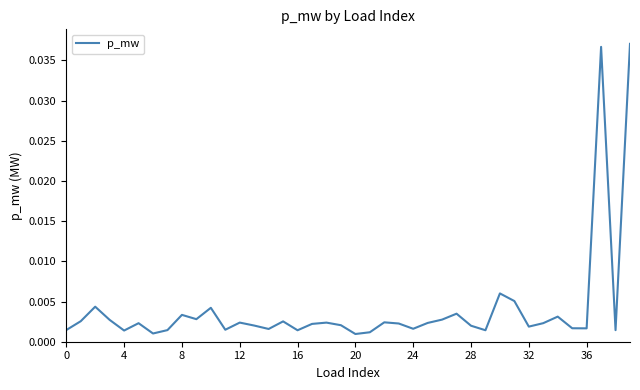

True or false: the data has more than 2 interior local peaks.

True